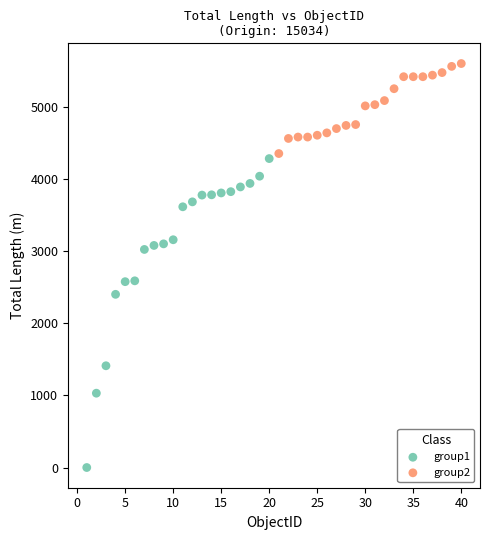

Which series reaches the maximum Y coordinate?

group2